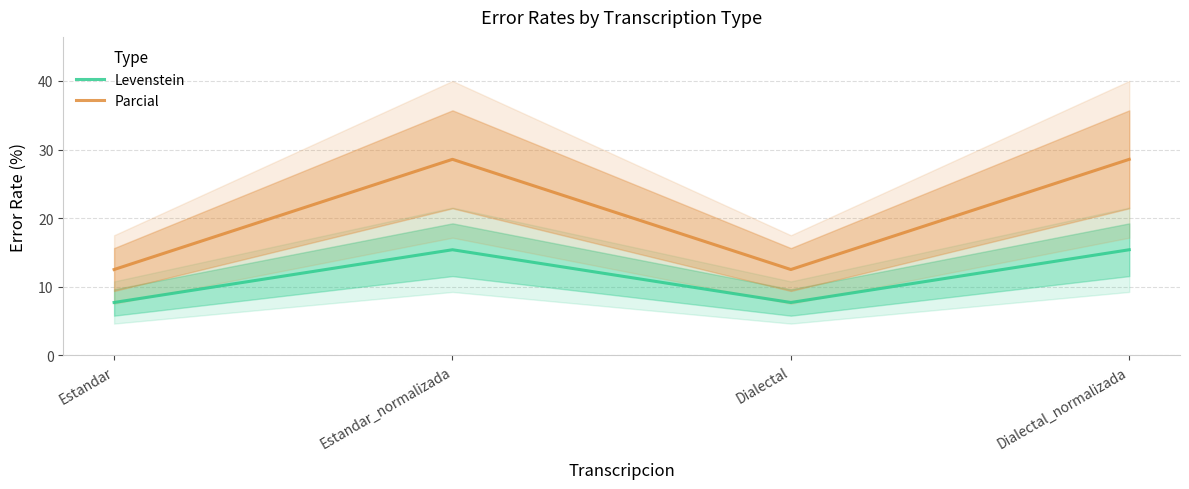

Where does the Parcial series first go above 28?

Estandar_normalizada